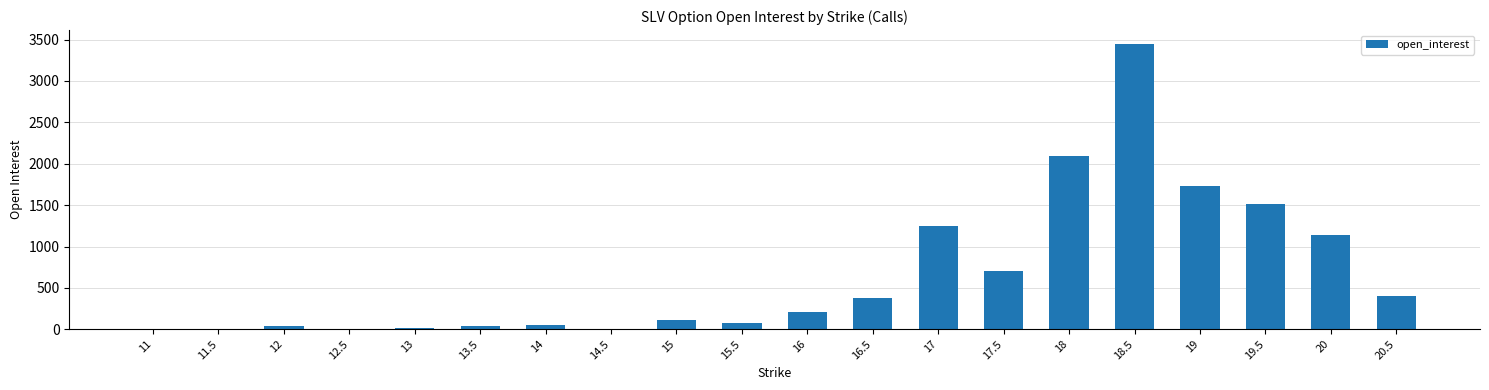

What is the sum of all values?

13224